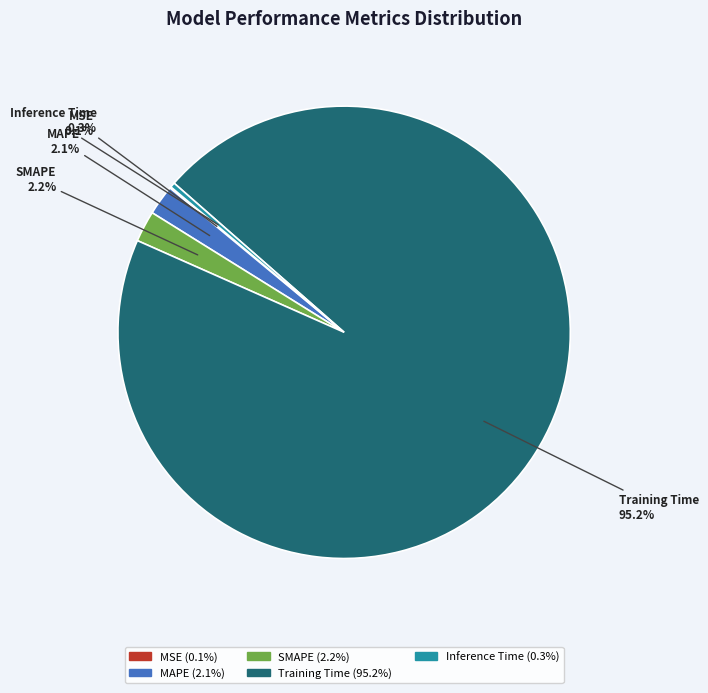

To the nearest percent, what percentage of the pie is MAPE?

2%